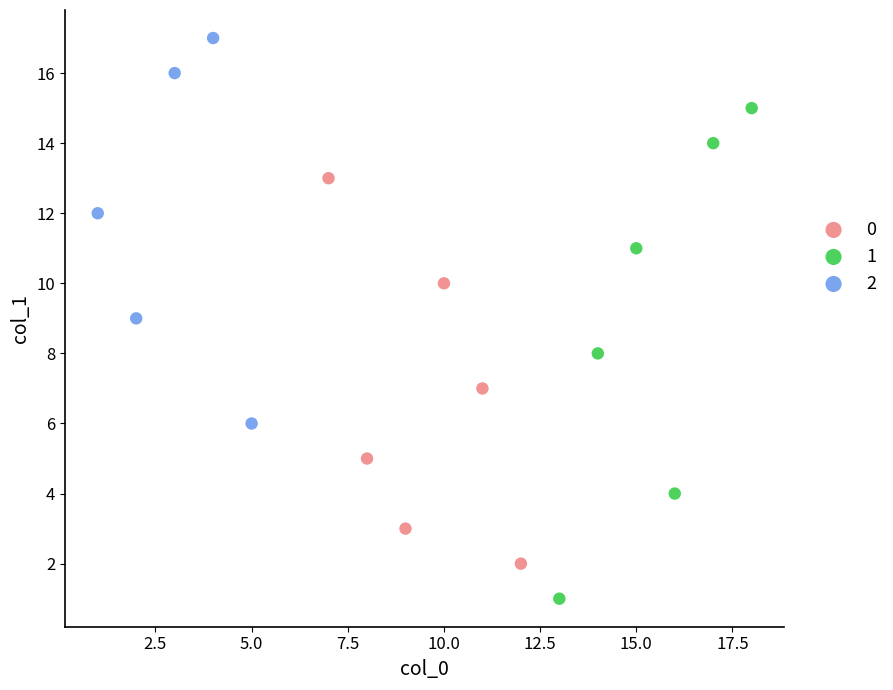

What are all the series names shown in the legend?

0, 1, 2